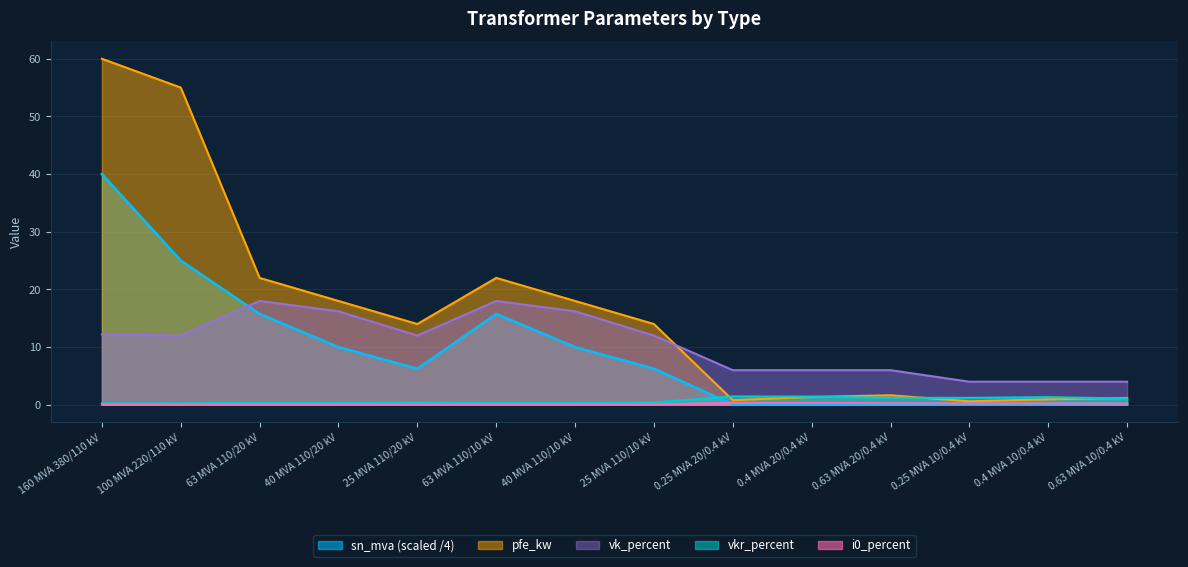

True or false: vk_percent and i0_percent cross at least once.

False